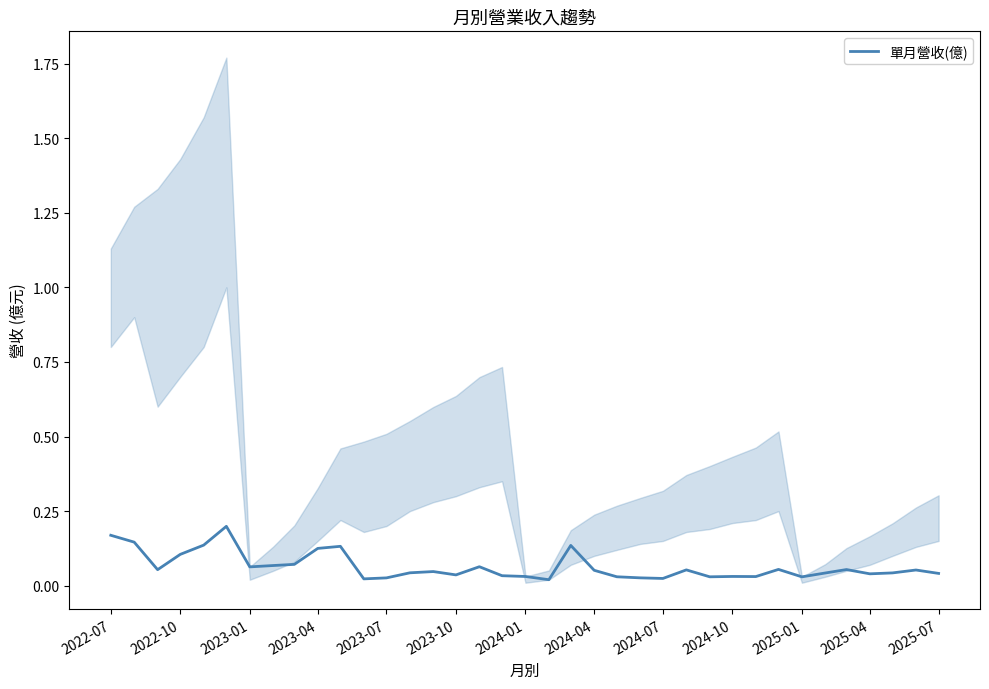

What position from the left is 2023-01?

3